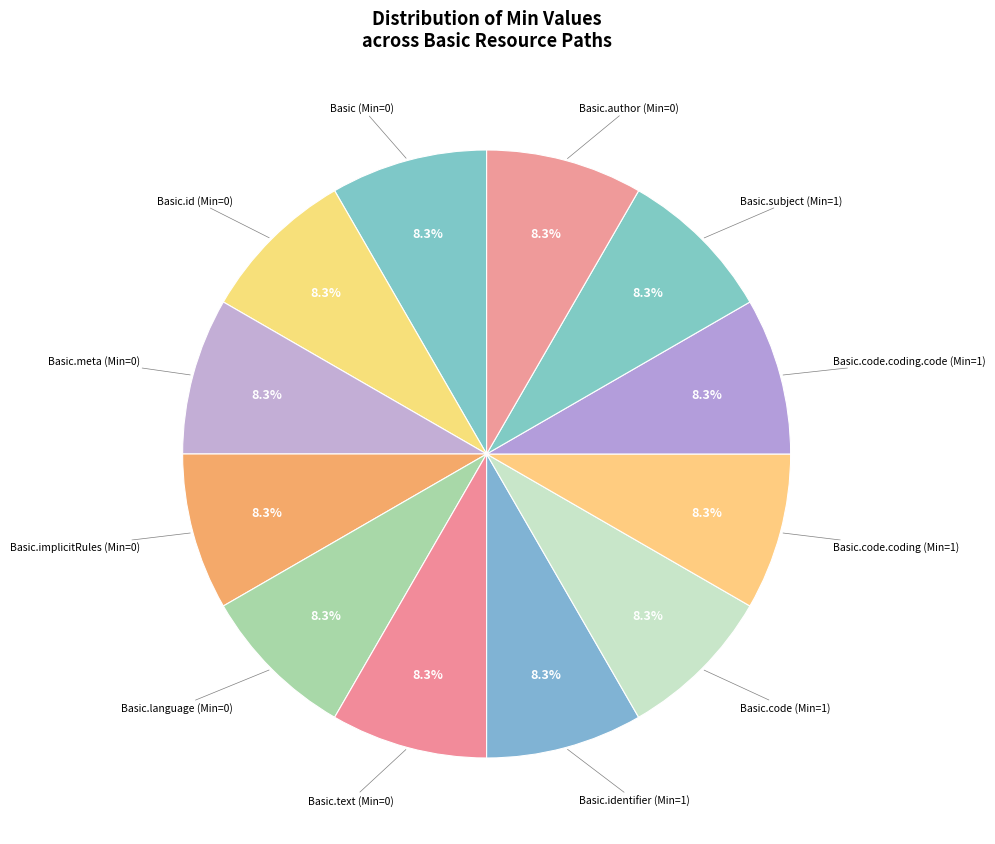

Count the number of slices in the pie.

12